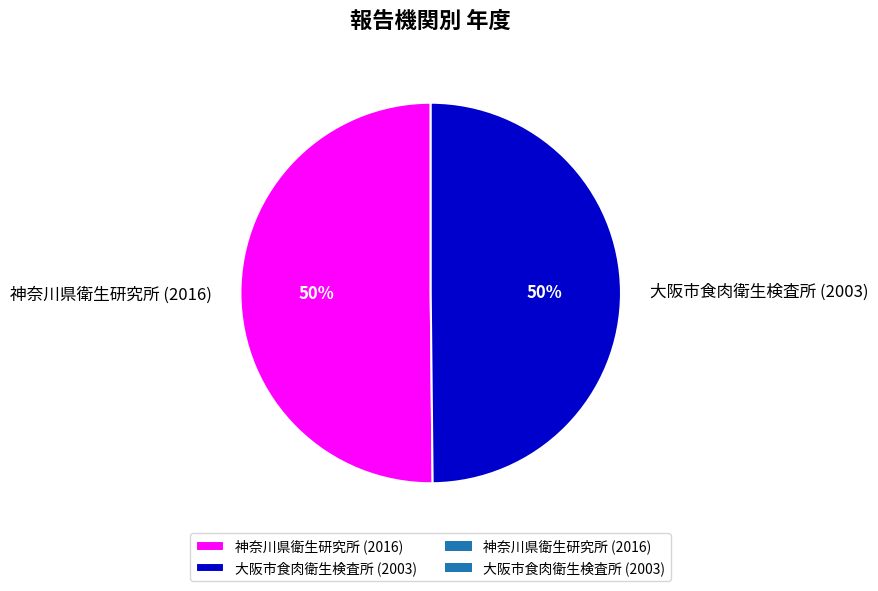

To the nearest percent, what is the average slice percentage?

50%